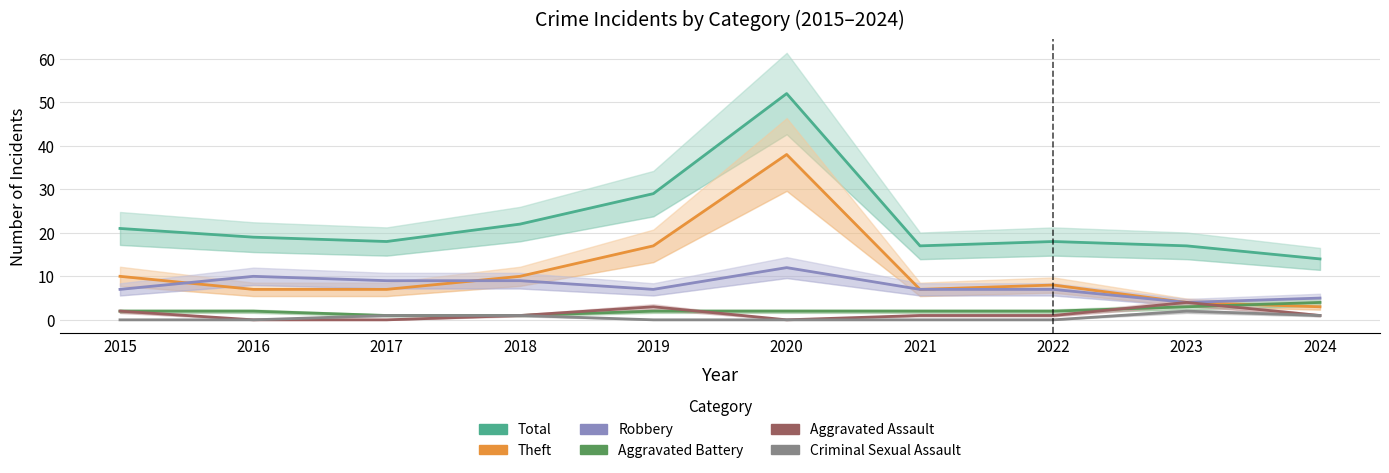

What is the sum of the Theft values at 2022 and 2020?

46